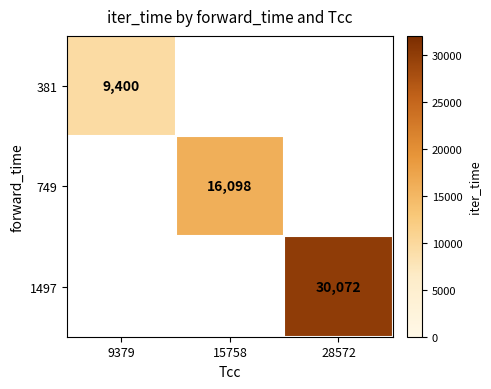

True or false: 749 has a value of 16098 at 15758.

True